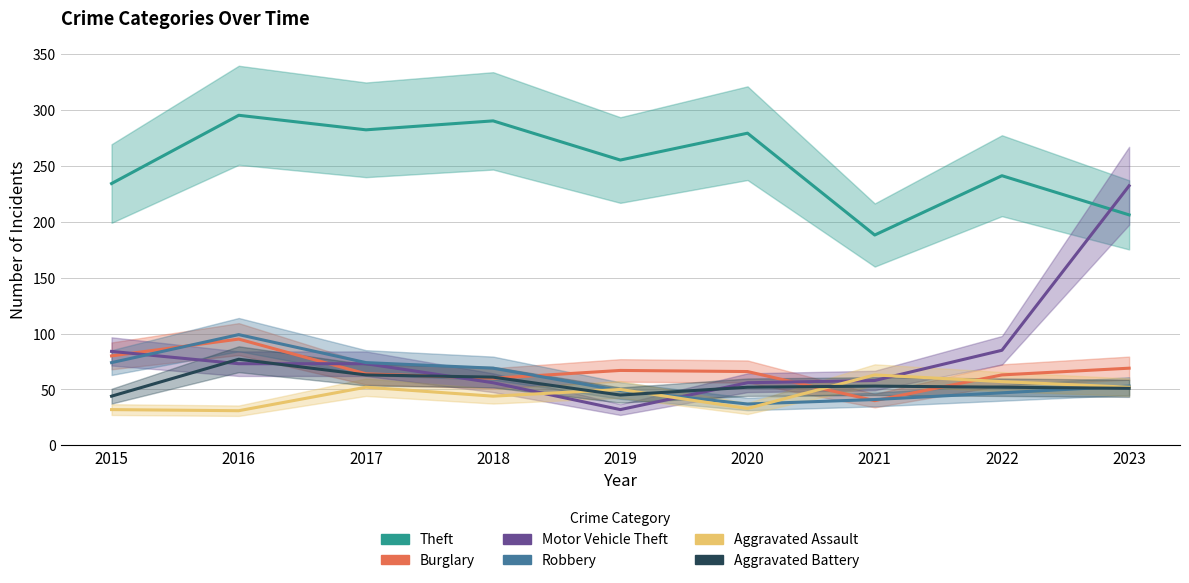

What is the value of the Aggravated Battery point at the 1st from the left?

44